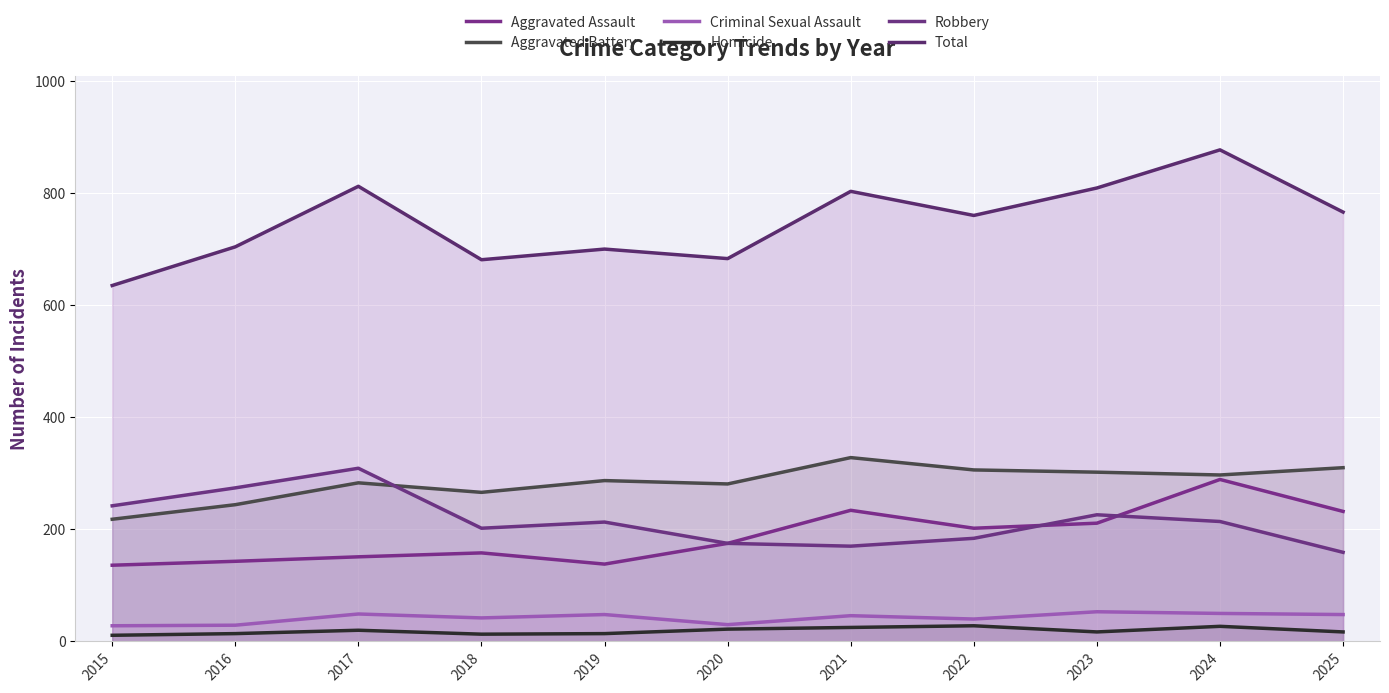

True or false: Aggravated Battery and Homicide intersect in this chart.

False